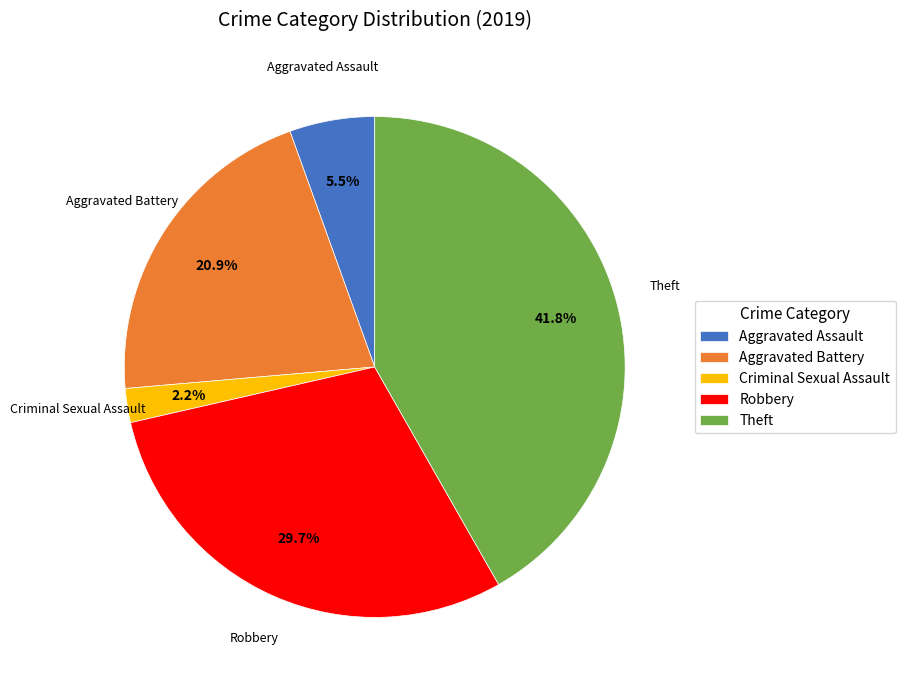

Which has a higher value, Theft or Aggravated Battery?

Theft